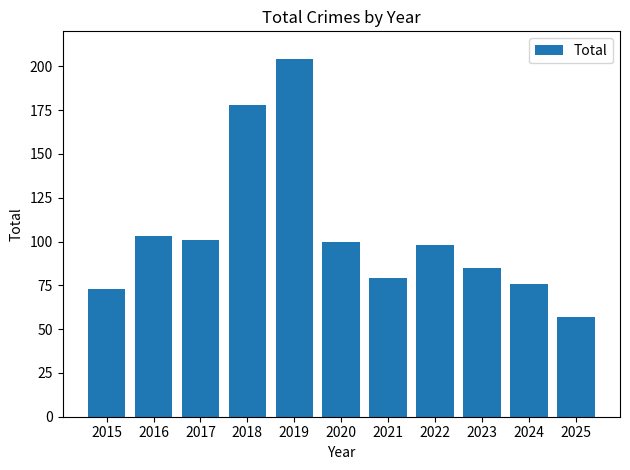

True or false: the data shows 175 at 2020.

False